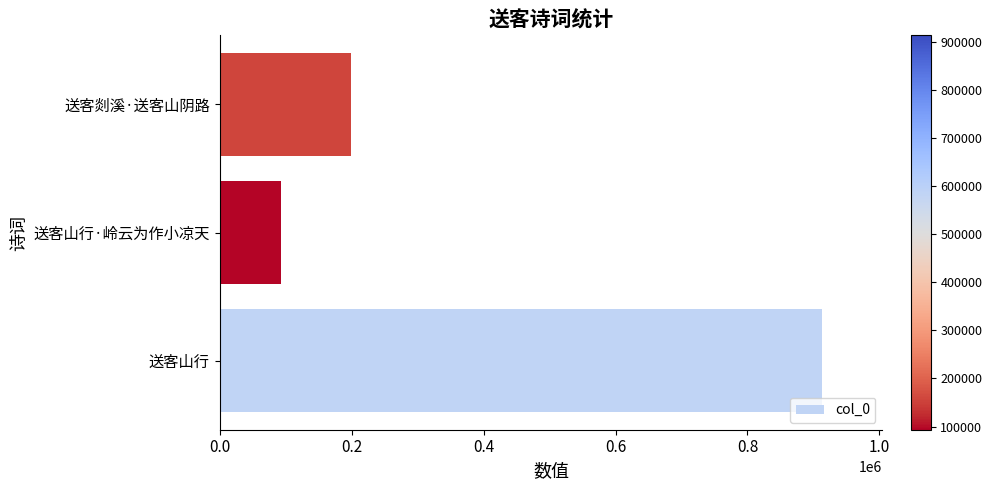

True or false: the data shows 199403 at 送客剡溪·送客山阴路.

True